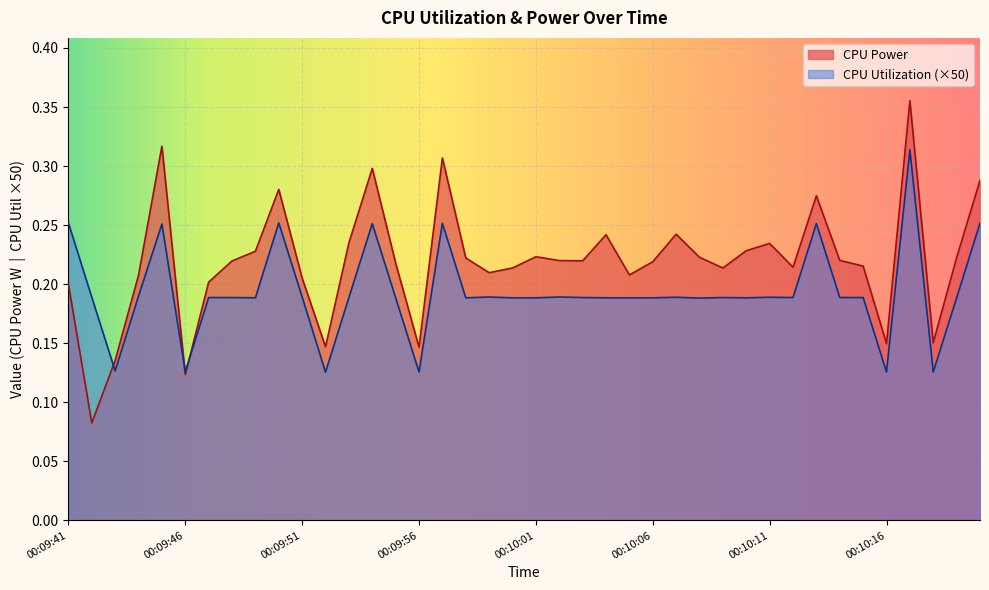

In CPU Utilization, how many points are lower than both neighbors (excluding endpoints)?

11